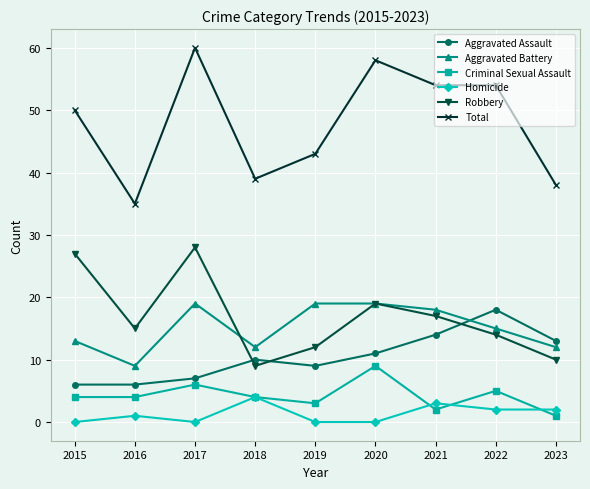

Which label corresponds to the largest value in the chart?

2017